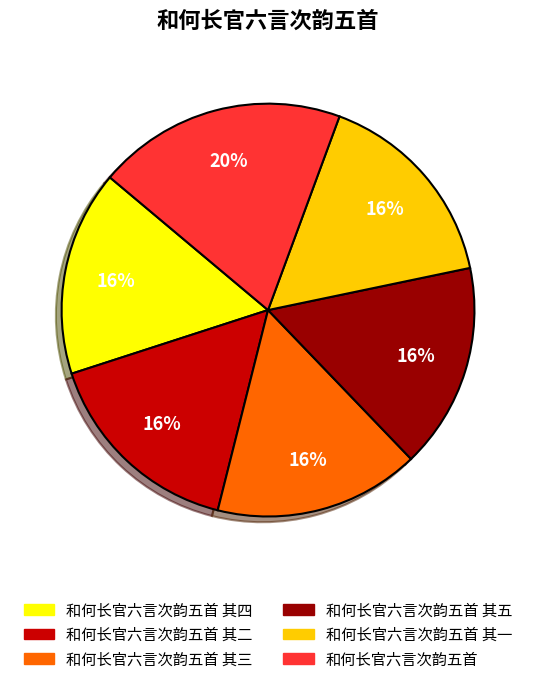

What is the ratio of the value at 和何长官六言次韵五首 其一 to the value at 和何长官六言次韵五首 其二?

1.0